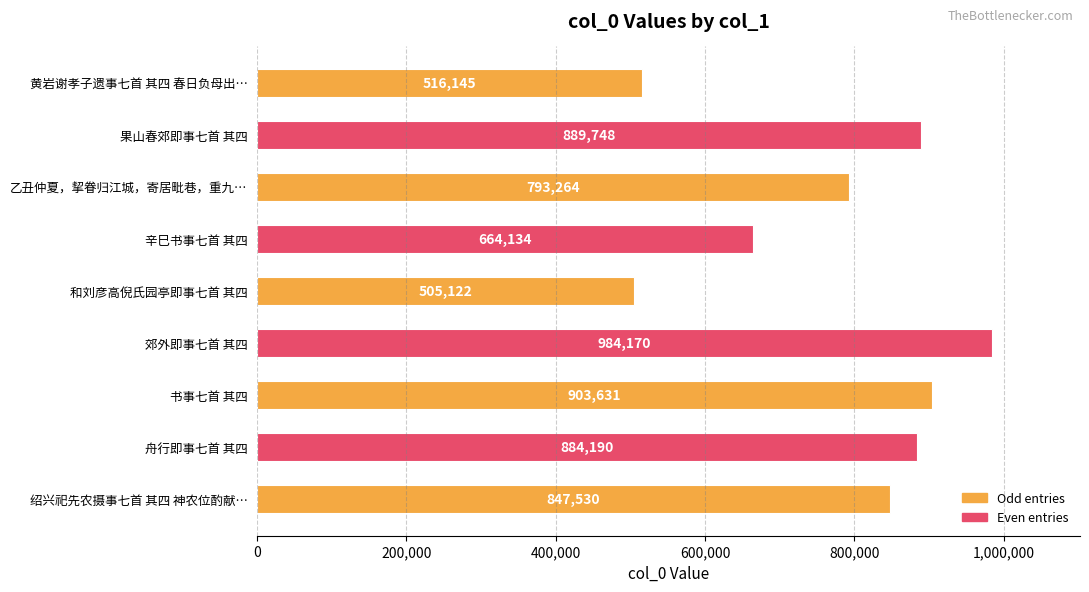

The chart shows a value of 456914 at 郊外即事七首 其四. True or false?

False